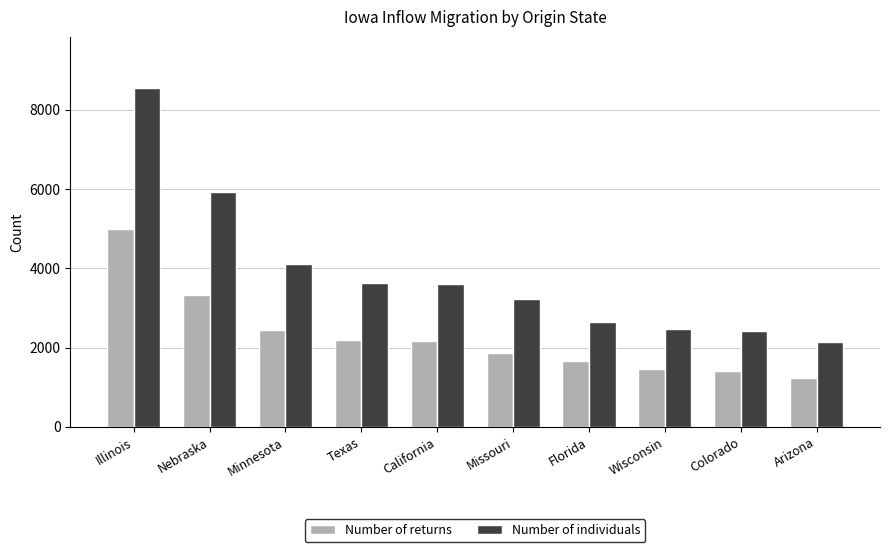

What is the maximum value shown in the chart?

8559